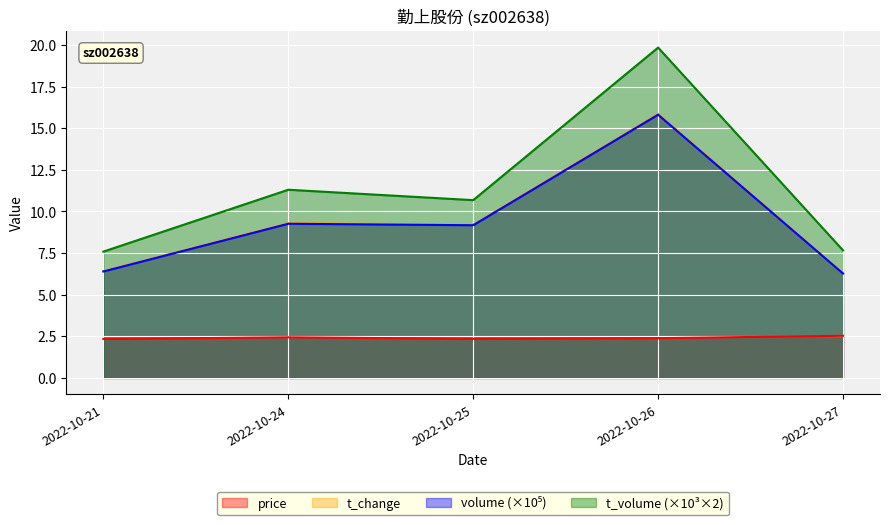

Which series has the widest spread of values?

t_volume (×10³×2)